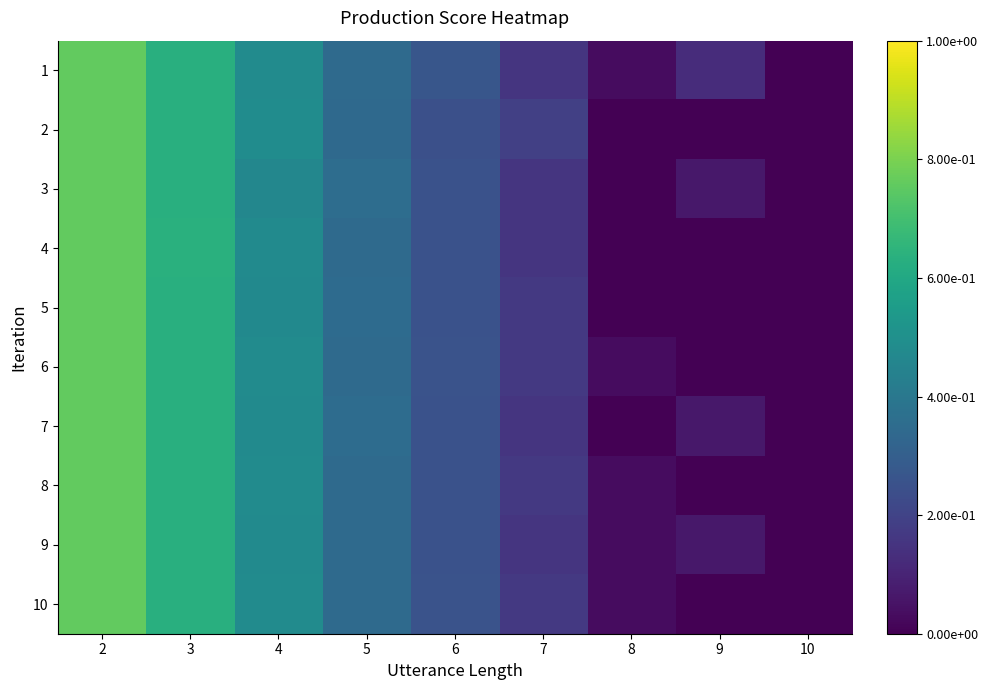

How many distinct data groups are displayed?

10